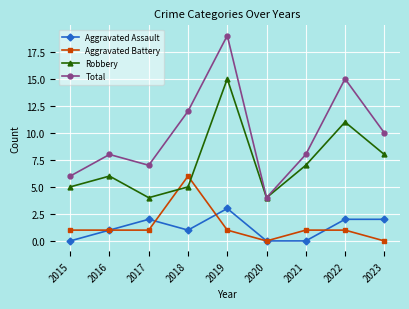

At which label does Total reach its minimum?

2020